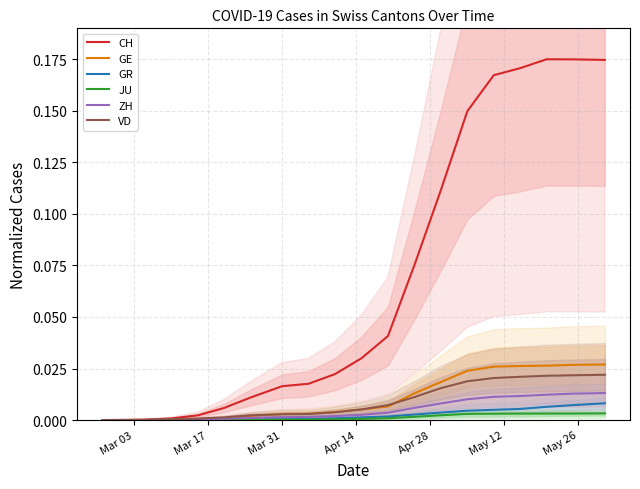

What are all the series names shown in the legend?

CH, GE, GR, JU, ZH, VD